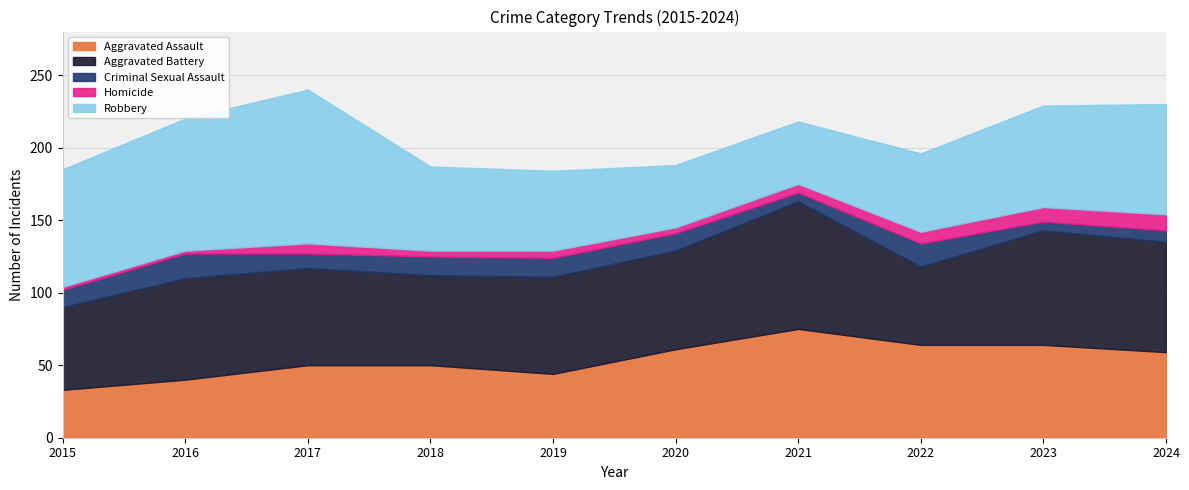

Reading right to left, what are all the values shown in this chart?

Aggravated Assault: 59	64	64	75	61	44	50	50	40	33
Aggravated Battery: 76	79	54	88	68	67	62	67	70	57
Criminal Sexual Assault: 8	6	16	6	12	13	13	10	17	12
Homicide: 11	10	8	6	4	5	4	7	2	2
Robbery: 76	70	54	43	43	55	58	106	91	81